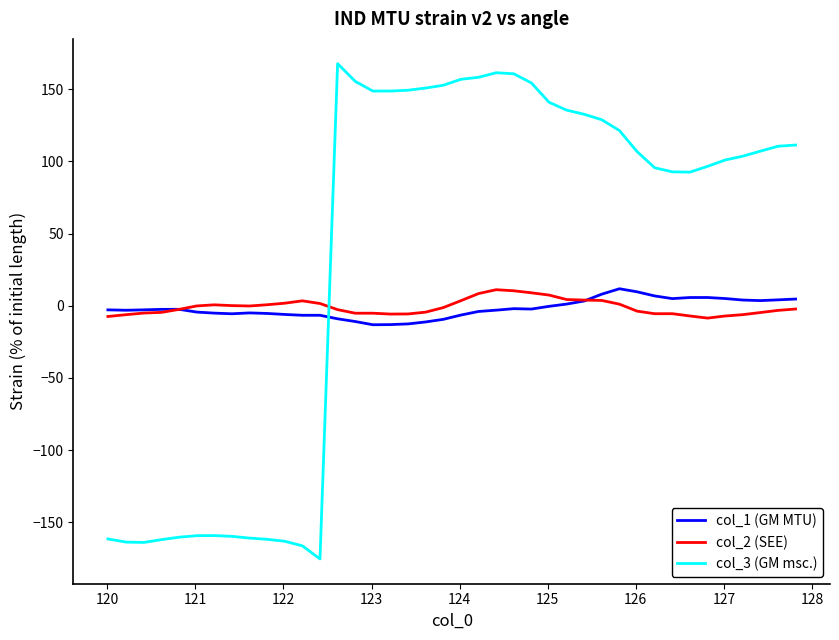

How many lines are shown in the chart?

3